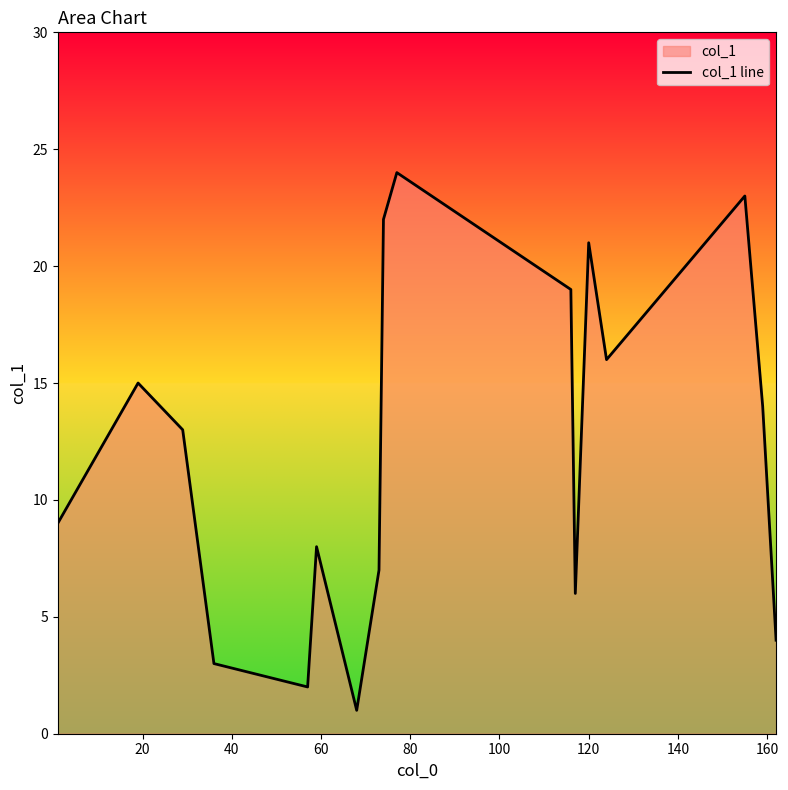

Reading right to left, extract all data points from this chart.

4	14	23	16	21	6	19	24	22	7	1	8	2	3	13	15	9